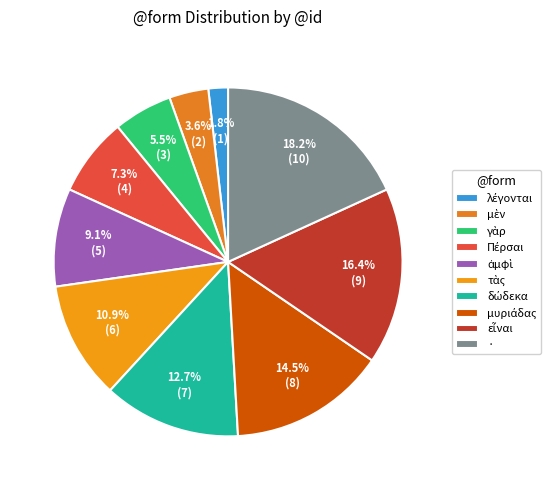

Do Πέρσαι and ἀμφὶ together represent more than half of the pie?

No